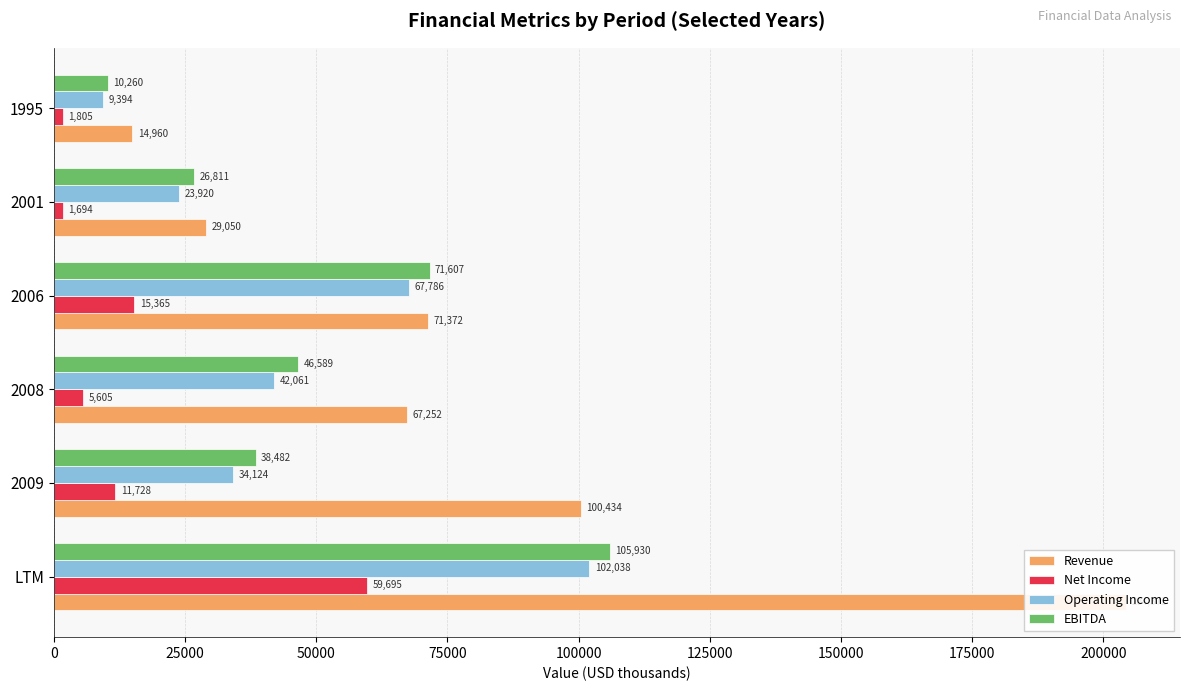

How many data points does each series have?

6